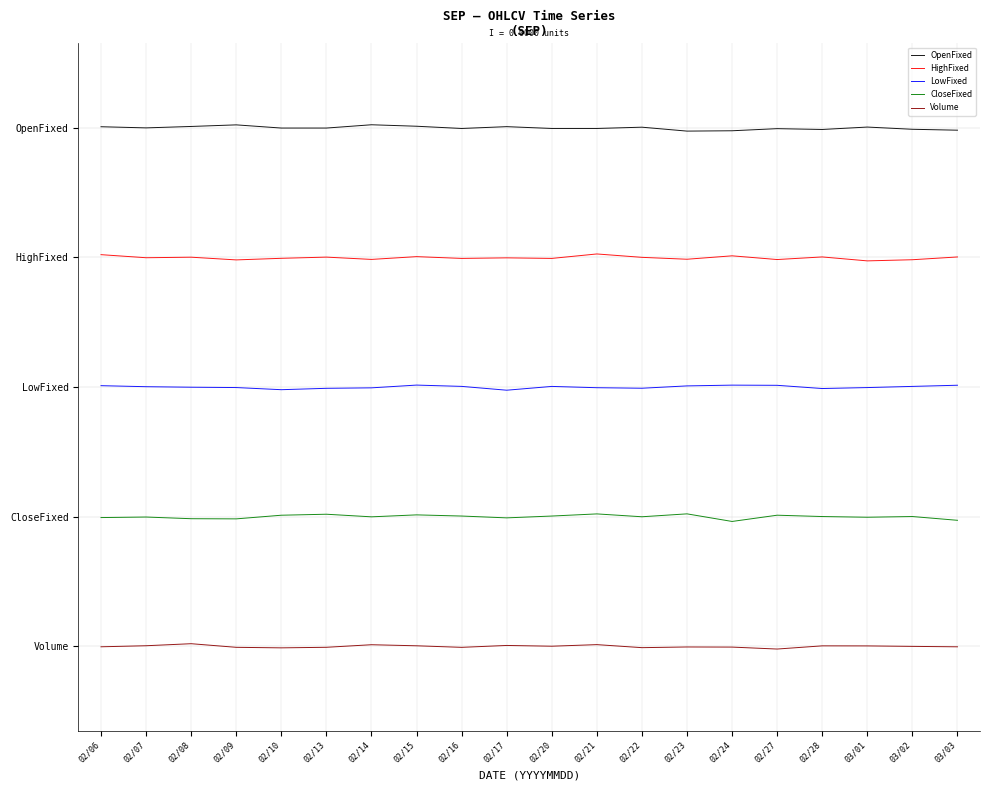

True or false: CloseFixed and OpenFixed intersect in this chart.

False